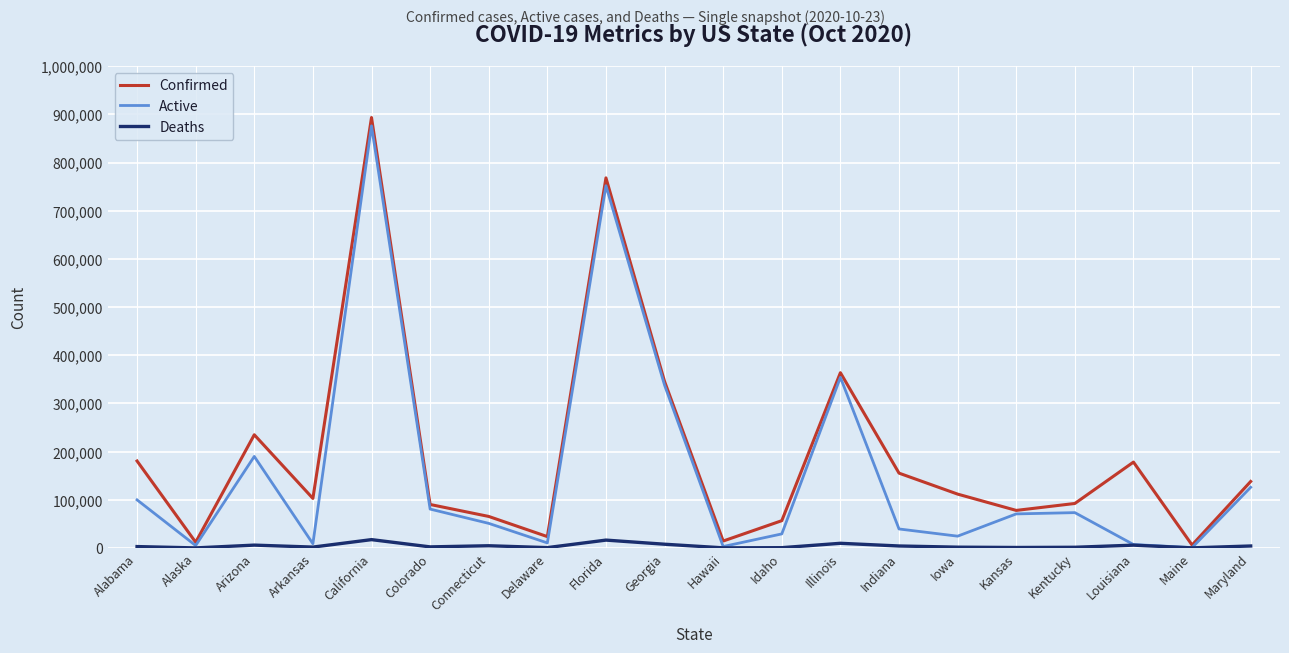

The value of Active at Florida is 751824. True or false?

True